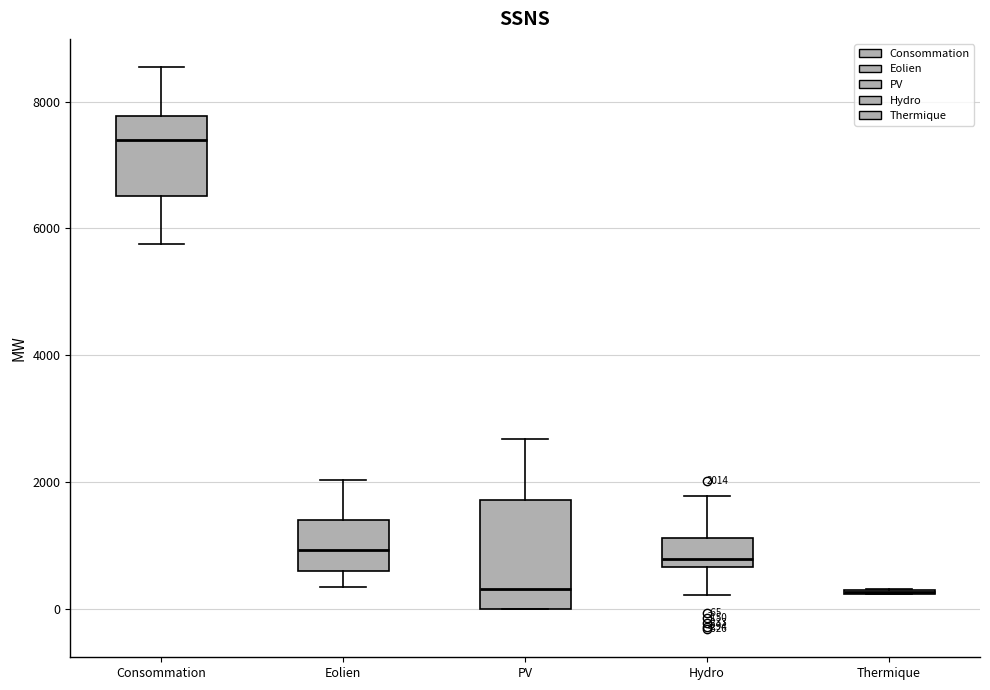

Comparing the boxes themselves (not the whiskers), which one is the tallest?

PV